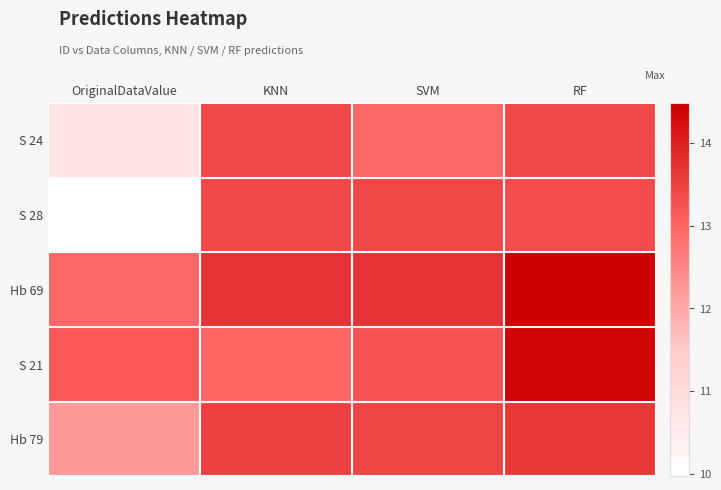

What is the spread (max minus min) of values at RF?

1.1